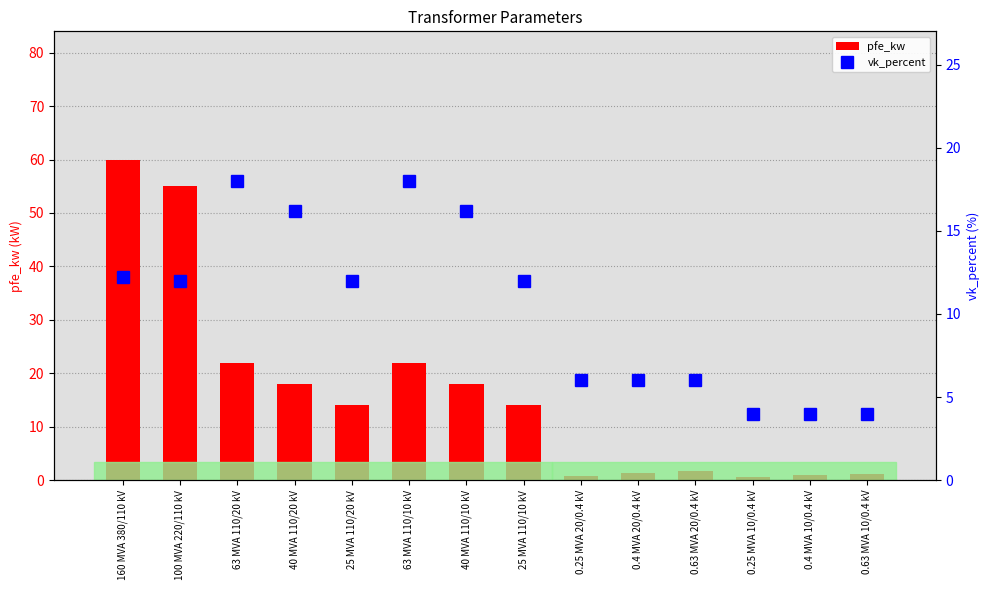

What is the value of the pfe_kw bar at the 8th from the left?

14.0